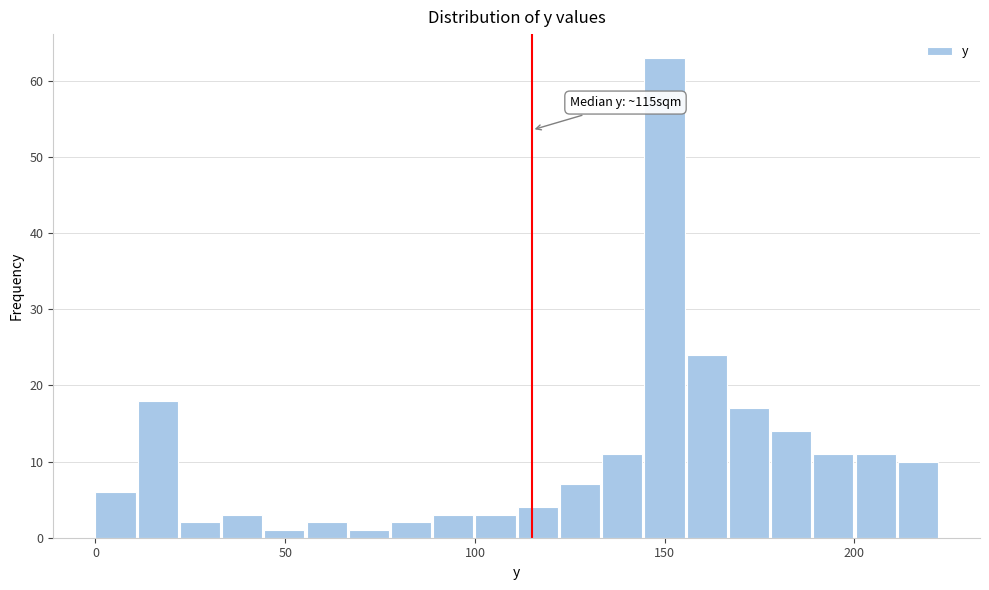

Read against the x-axis, roughly where is the centre of the tallest bar?

150